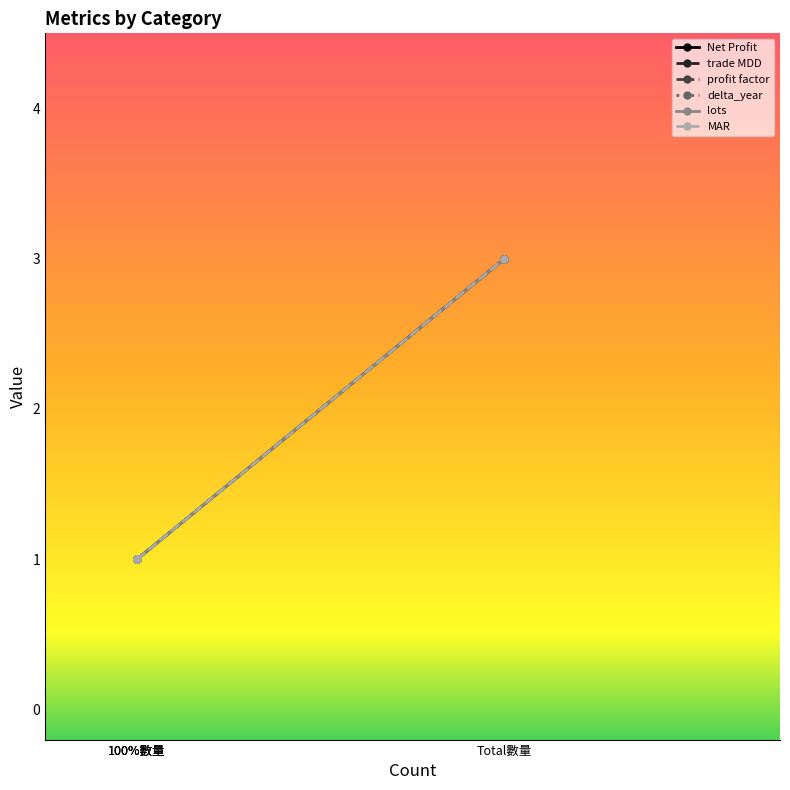

Is the value of trade MDD at 100%數量 greater than the value of lots at Total數量?

No